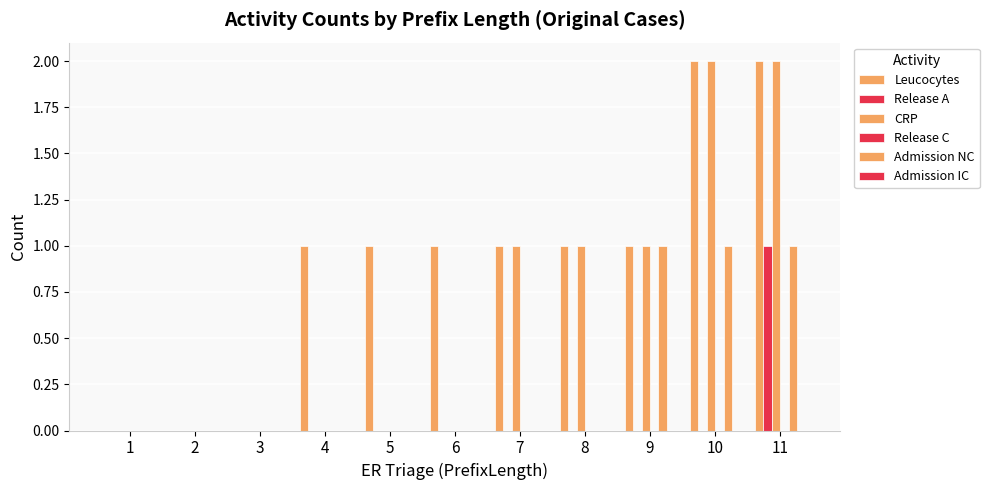

Reading right to left, extract all data points from this chart.

Leucocytes: 11=2	10=2	9=1	8=1	7=1	6=1	5=1	4=1	3=0	2=0	1=0
Release A: 11=1	10=0	9=0	8=0	7=0	6=0	5=0	4=0	3=0	2=0	1=0
CRP: 11=2	10=2	9=1	8=1	7=1	6=0	5=0	4=0	3=0	2=0	1=0
Release C: 11=0	10=0	9=0	8=0	7=0	6=0	5=0	4=0	3=0	2=0	1=0
Admission NC: 11=1	10=1	9=1	8=0	7=0	6=0	5=0	4=0	3=0	2=0	1=0
Admission IC: 11=0	10=0	9=0	8=0	7=0	6=0	5=0	4=0	3=0	2=0	1=0